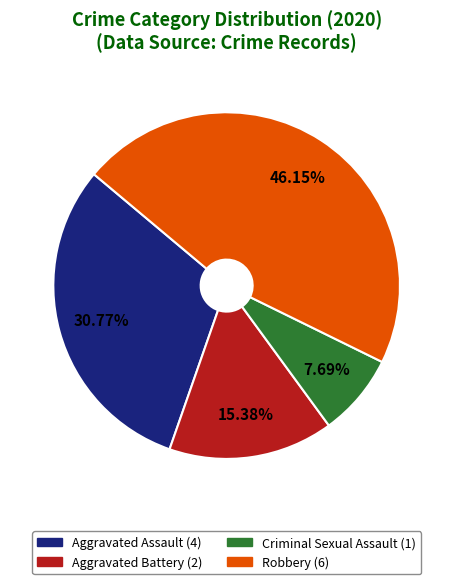

What percentage is the Criminal Sexual Assault slice, to the nearest percent?

8%